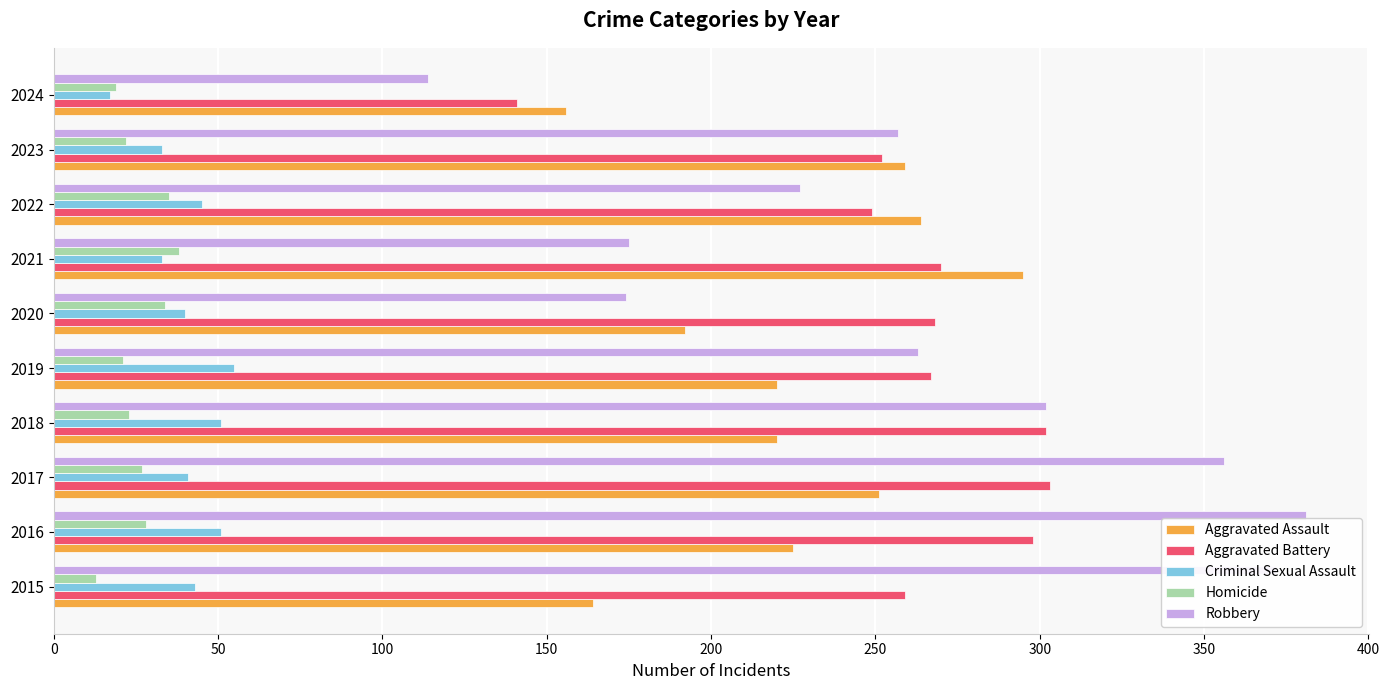

Is it true that Homicide equals 62 at 2021?

False